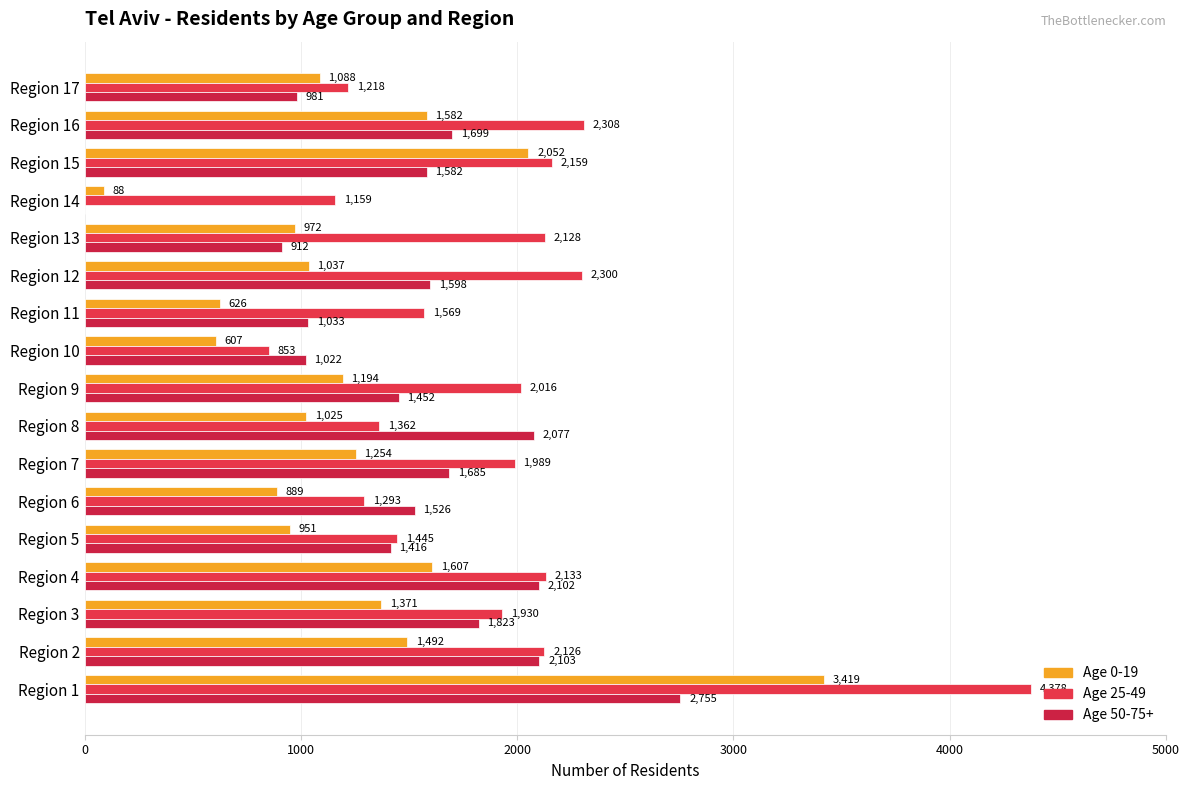

How many categories are shown in the chart?

17